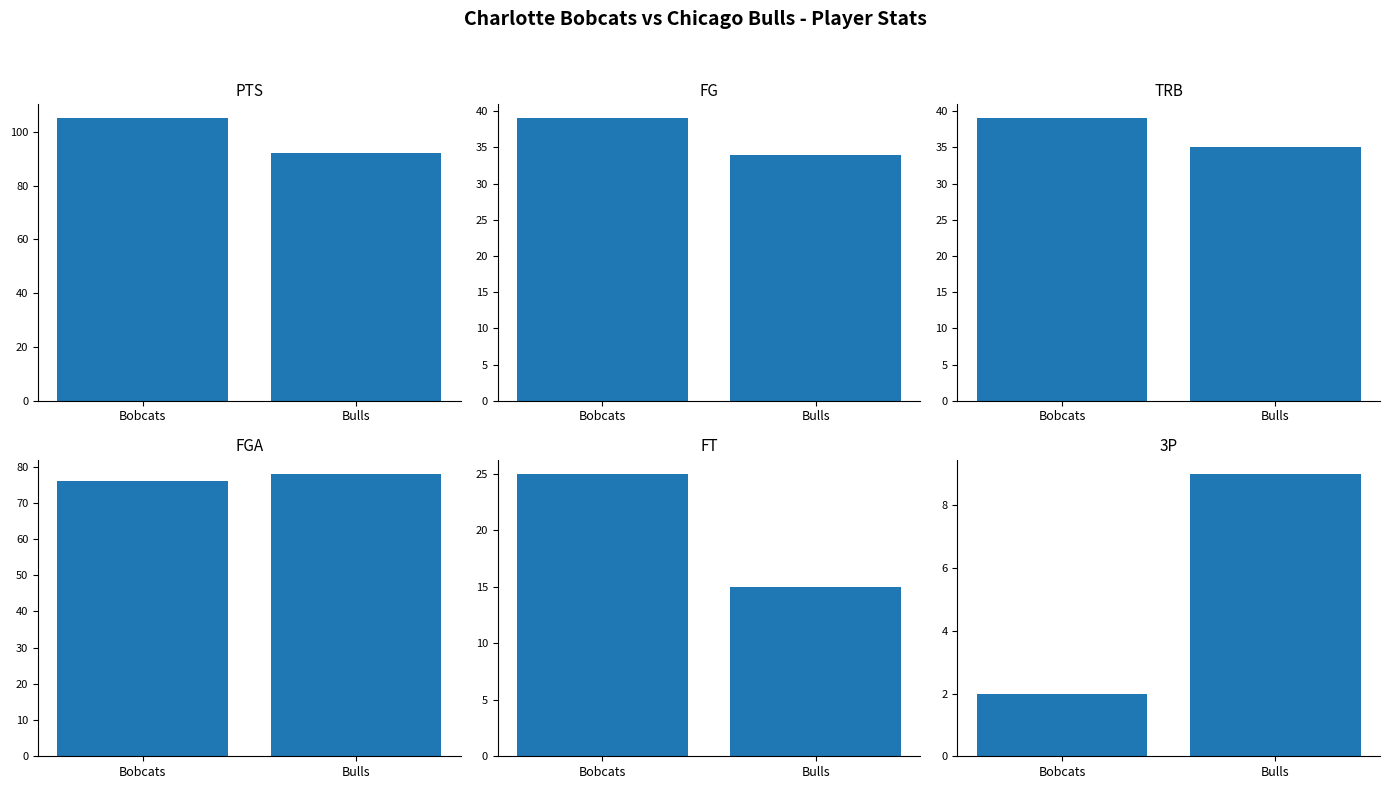

Reading right to left, extract all data points from this chart.

PTS: 92	105
FG: 34	39
TRB: 35	39
FGA: 78	76
FT: 15	25
3P: 9	2